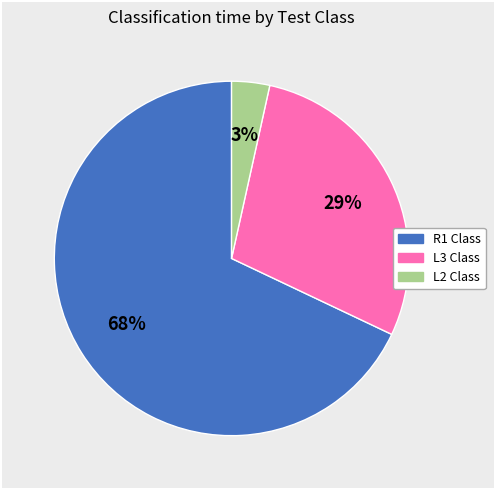

To the nearest percent, what is the average slice percentage?

33%